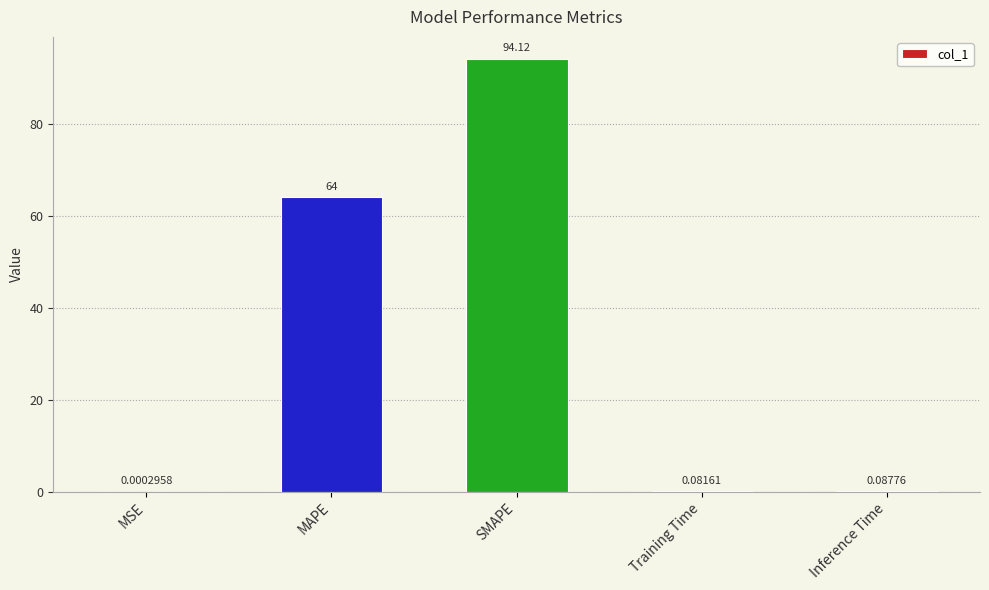

At which category does the chart reach its peak across all series?

SMAPE